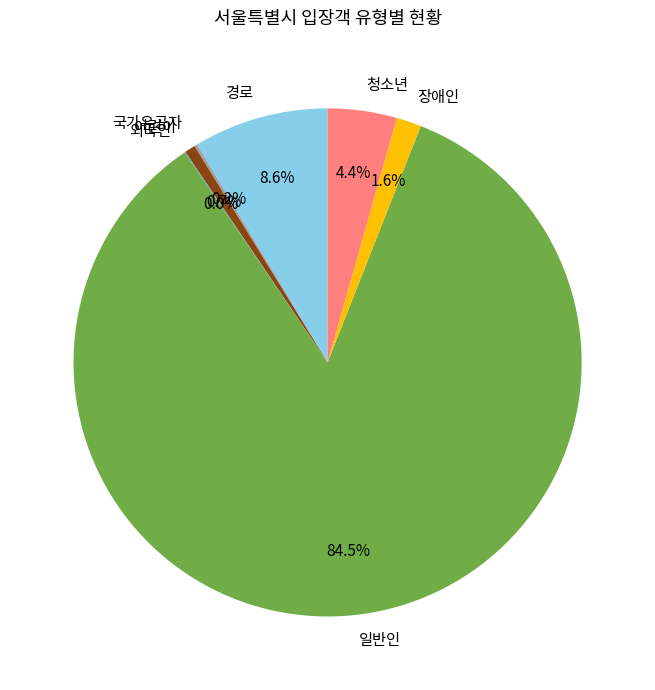

Is the sum of 장애인 and 어린이 greater than half?

No